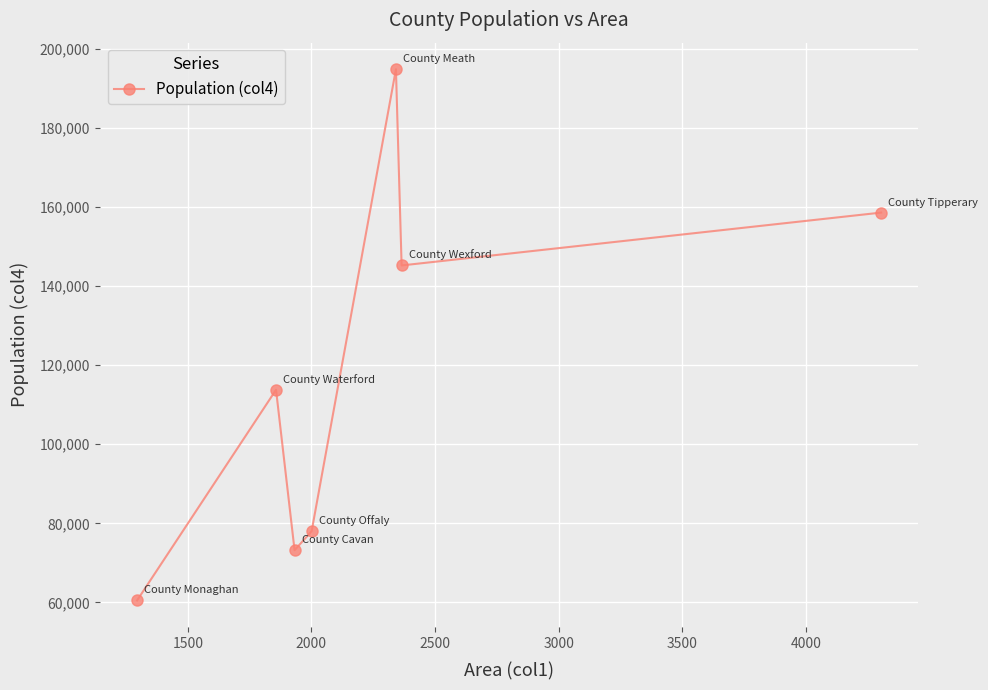

How many interior local valleys (lower than both neighbors) does the data have?

2